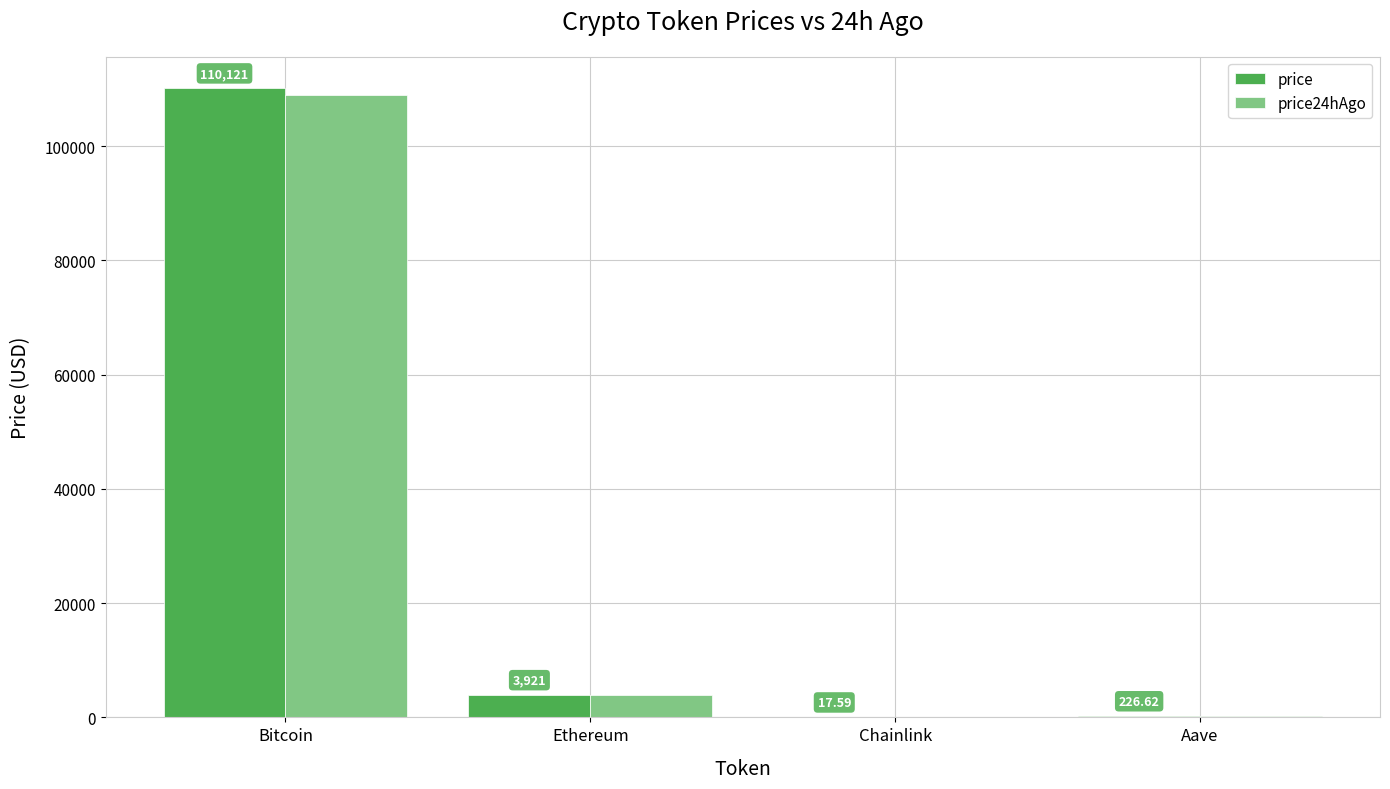

What are all the series names shown in the legend?

price, price24hAgo